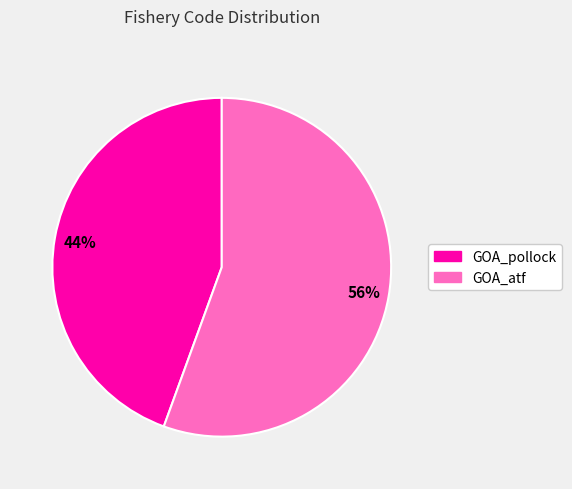

Count the number of slices in the pie.

2